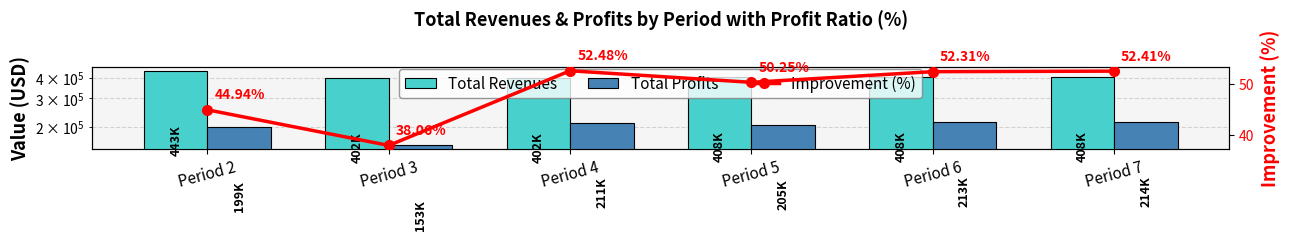

What is the minimum value shown in the chart?

38.1